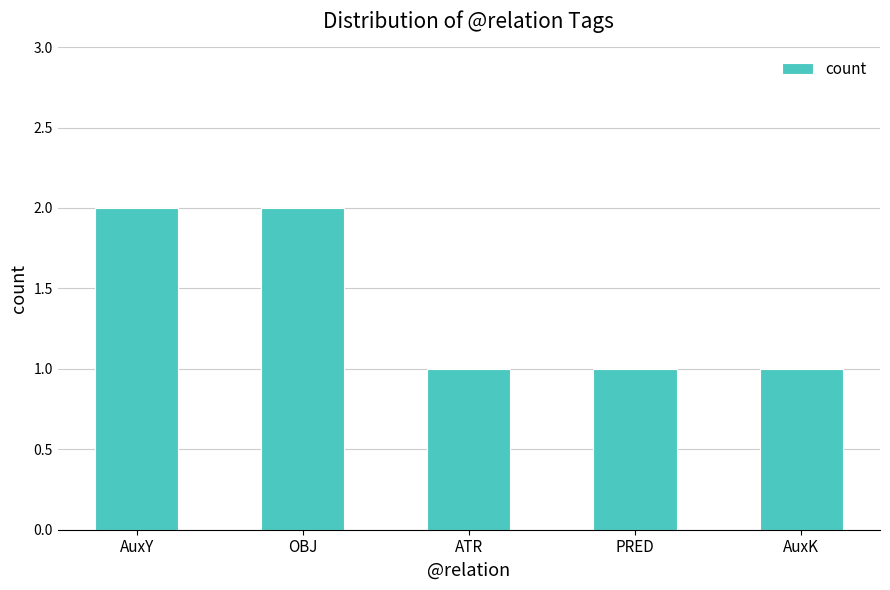

What is the label of the 2nd bar from the right?

PRED